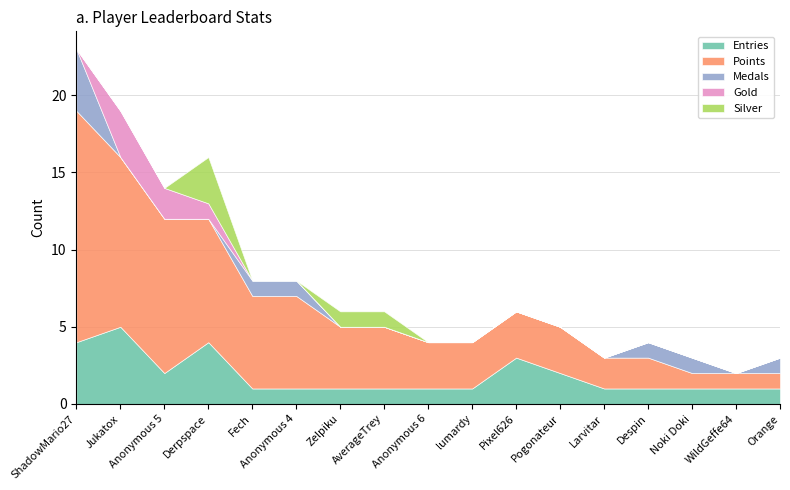

Where is the first local minimum for Entries?

Anonymous 5